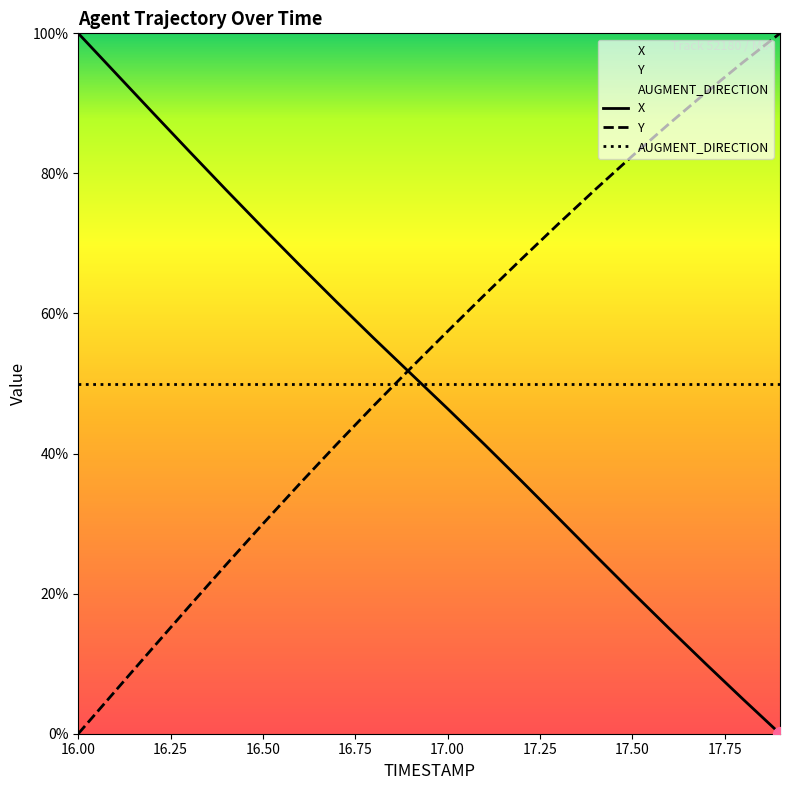

Which label corresponds to the smallest value in the chart?

17.9